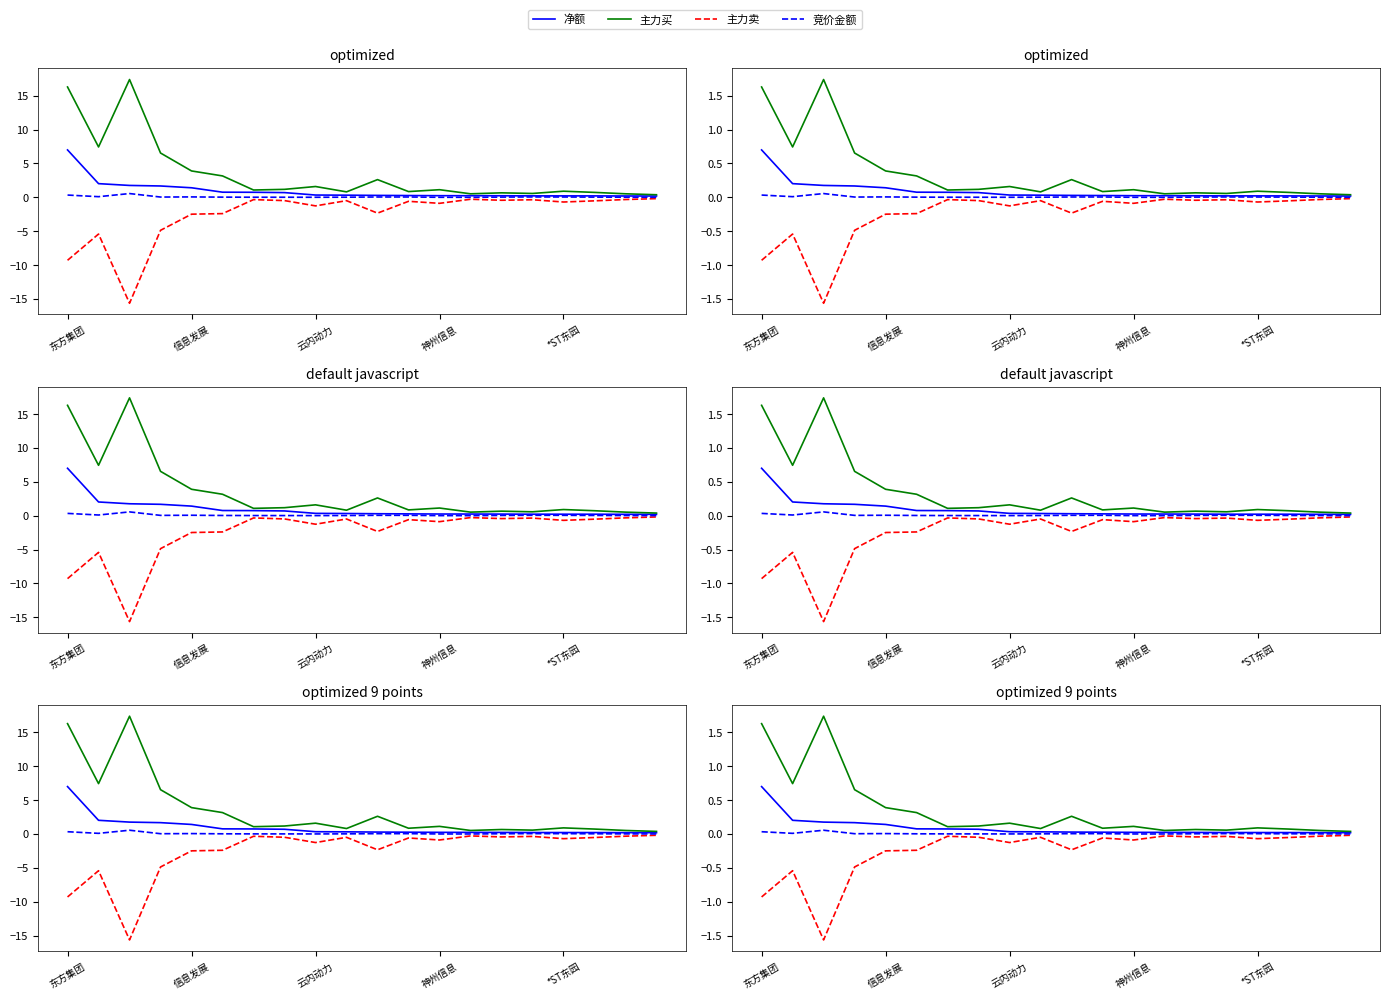

True or false: 竞价金额 and 主力买 cross at least once.

False